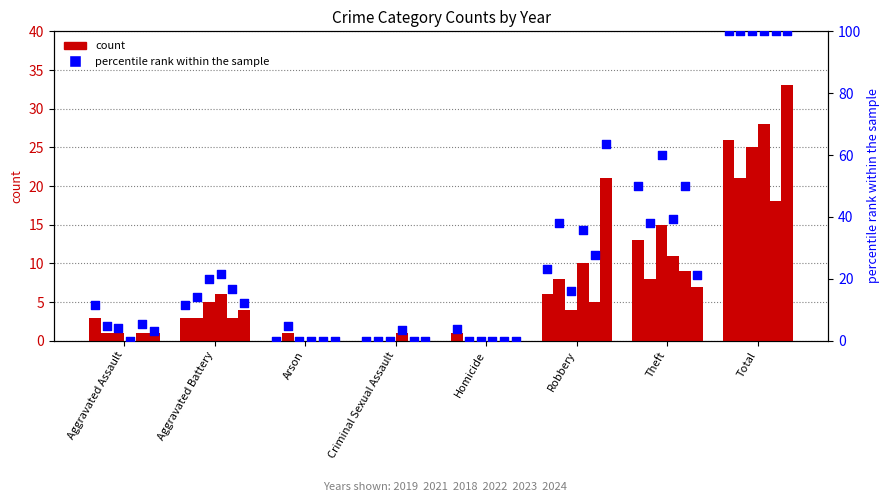

Approximately how many times larger is the value at Aggravated Assault compared to Aggravated Battery?

1.0